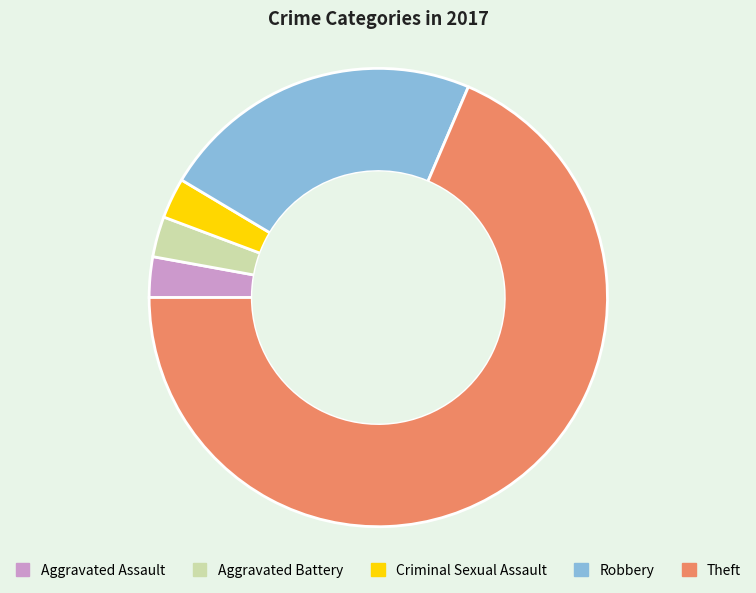

Which category accounts for the majority?

Theft